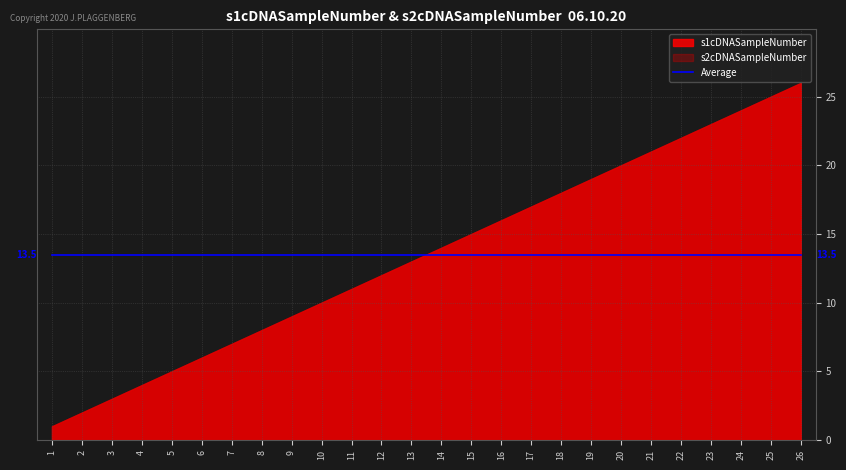

Which series has the widest spread of values?

s1cDNASampleNumber